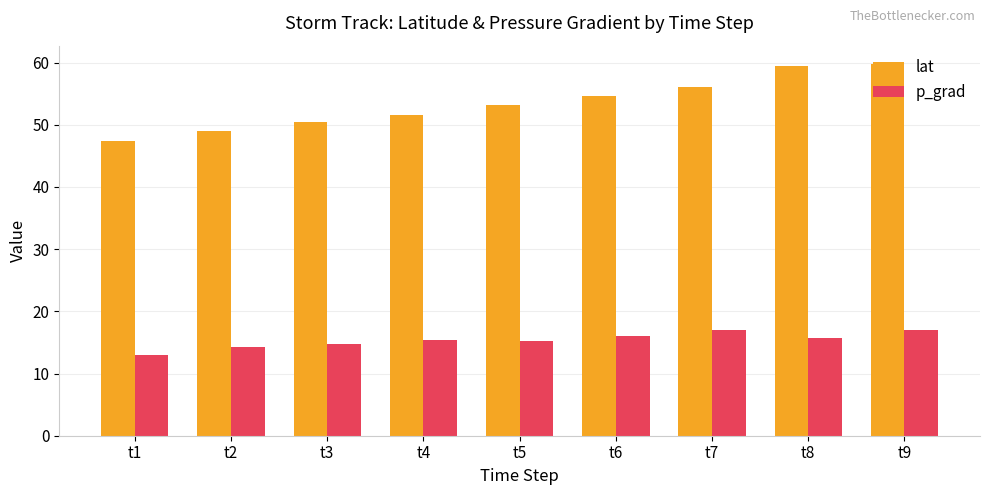

What is the approximate value of lat at t8?

59.4